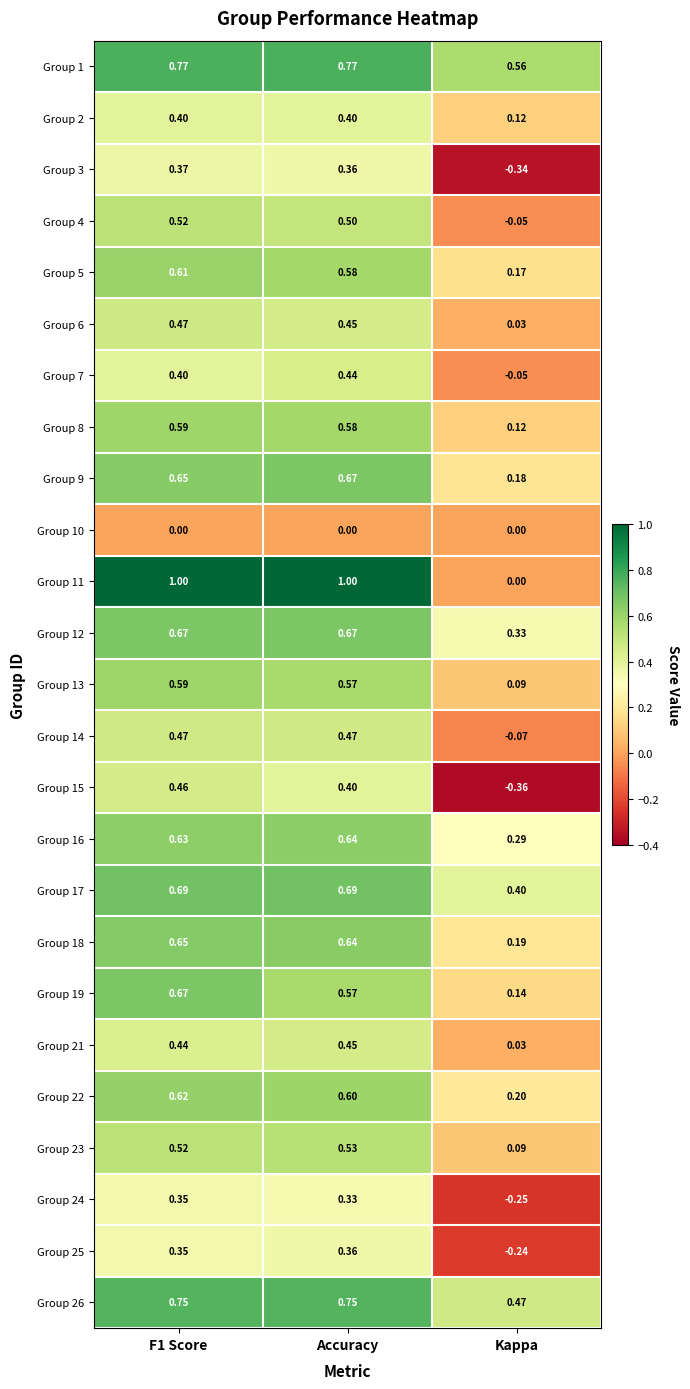

At which label is Group 9 closest to 0?

Kappa